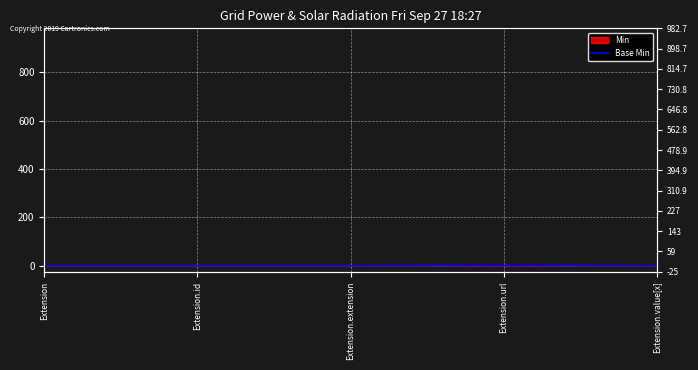

What is the difference between the maximum and second lowest values?

1